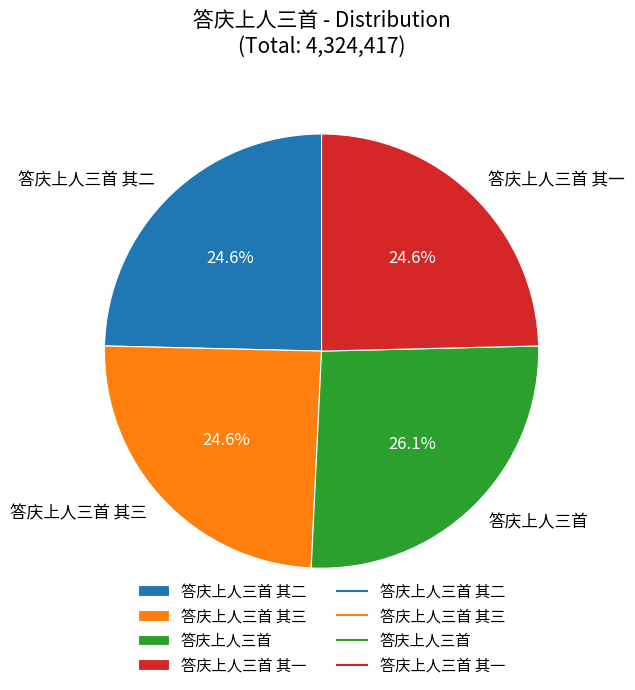

Which slice is the largest?

答庆上人三首